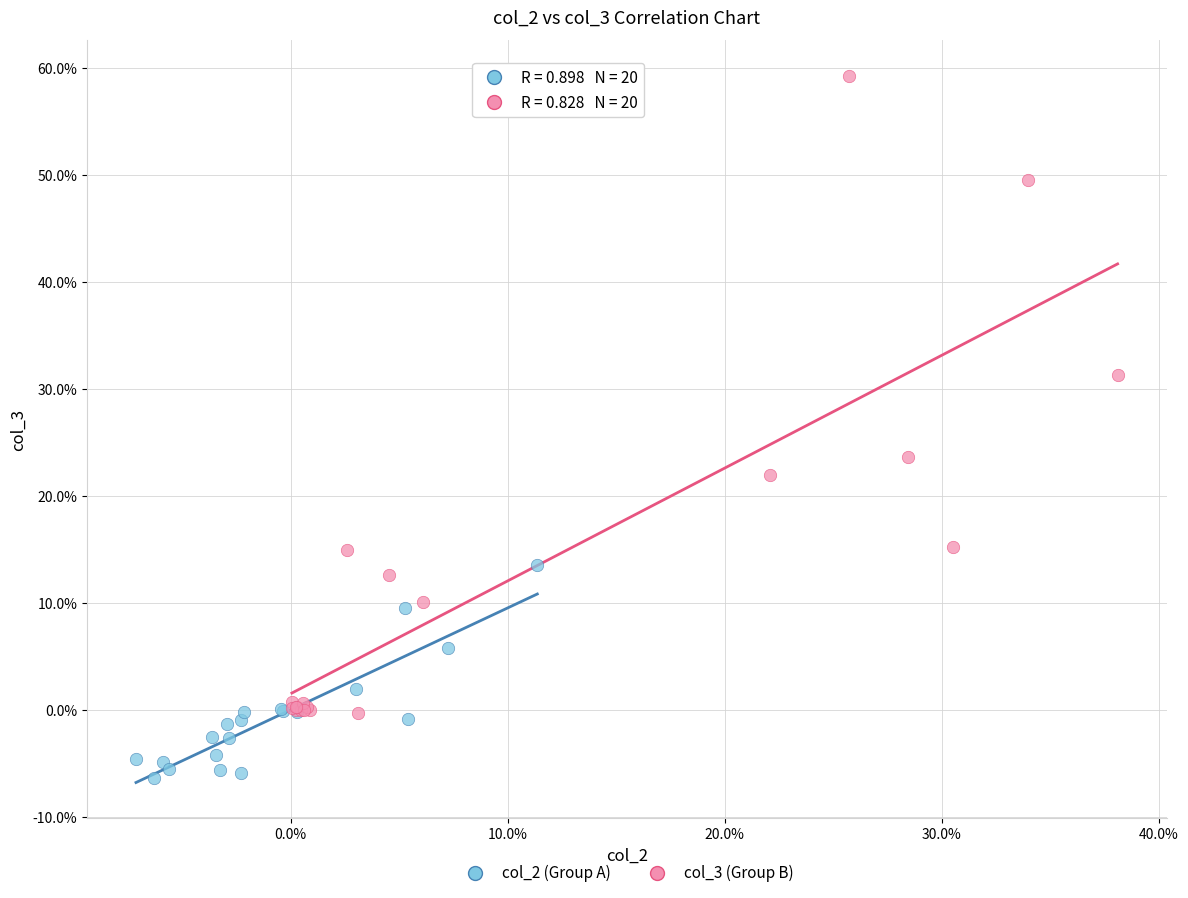

Which series reaches the maximum Y coordinate?

col_3 (Group B)